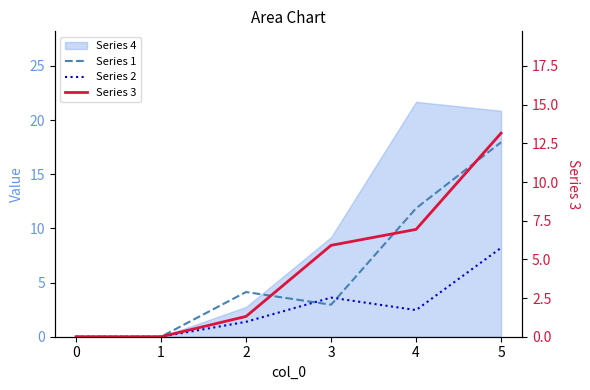

Is the value of Series 3 at 0 greater than the value of Series 2 at 4?

No